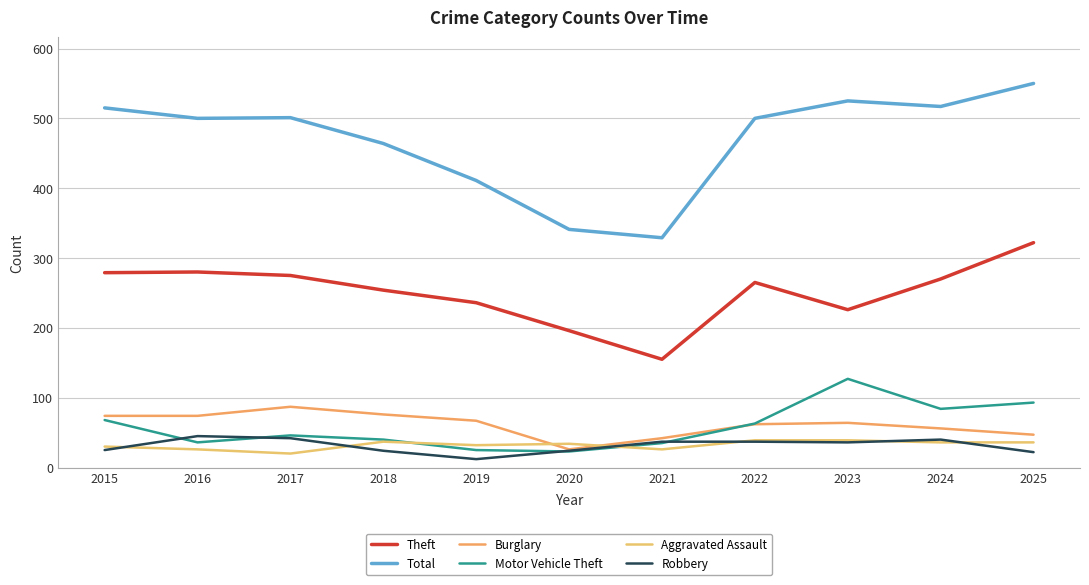

Reading left to right, what are all the values shown in this chart?

Theft: 279	280	275	254	236	196	155	265	226	270	322
Total: 515	500	501	464	411	341	329	500	525	517	550
Burglary: 74	74	87	76	67	26	42	62	64	56	47
Motor Vehicle Theft: 68	36	46	40	25	23	35	63	127	84	93
Aggravated Assault: 30	26	20	37	32	34	26	39	39	36	36
Robbery: 25	45	42	24	12	24	37	37	36	40	22